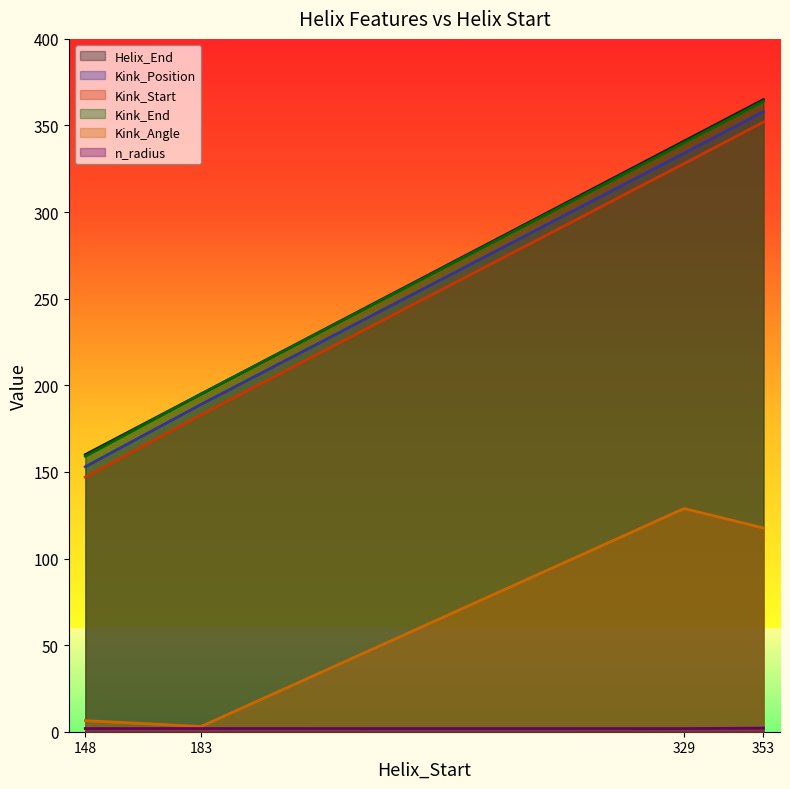

Reading left to right, extract all data points from this chart.

Helix_End: 160.0	195.0	341.0	365.0
Kink_Position: 153.0	189.0	334.0	358.0
Kink_Start: 147.0	183.0	328.0	352.0
Kink_End: 159.0	195.0	340.0	364.0
Kink_Angle: 6.4	3.0	128.9	117.6
n_radius: 1.8	1.8	1.8	2.1